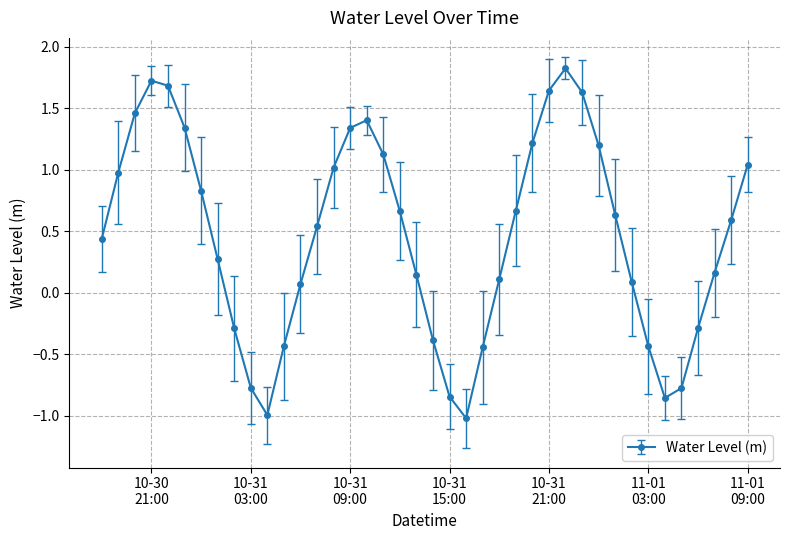

What is the difference between the maximum and minimum values?

2.8